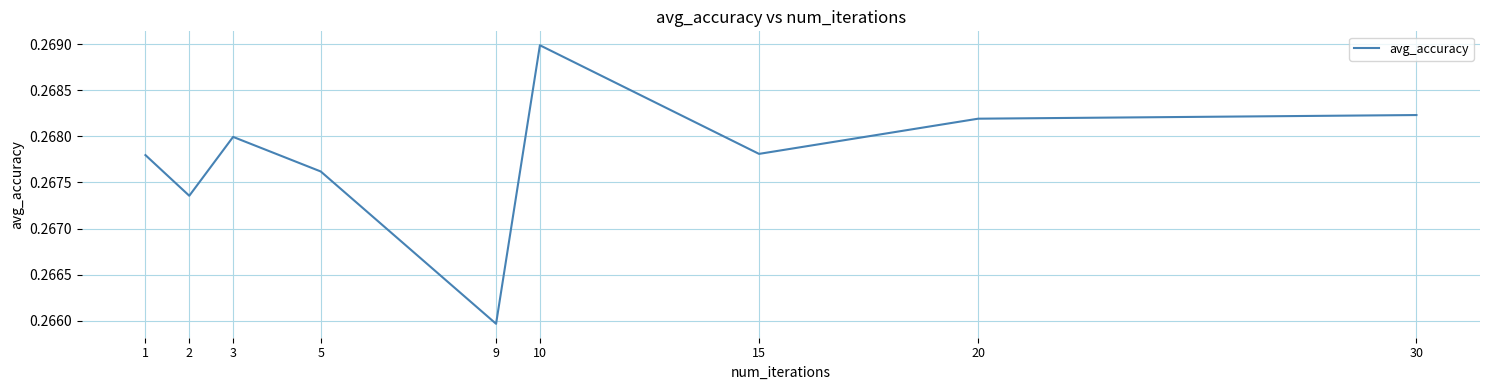

Is it true that the value at 15 is 0.1?

False